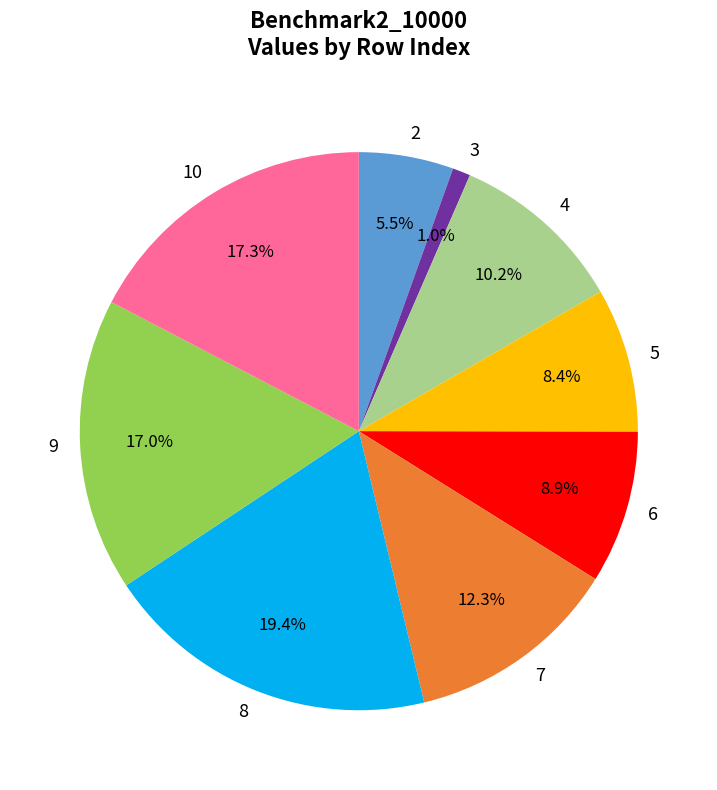

To the nearest percent, what is the average slice percentage?

11%